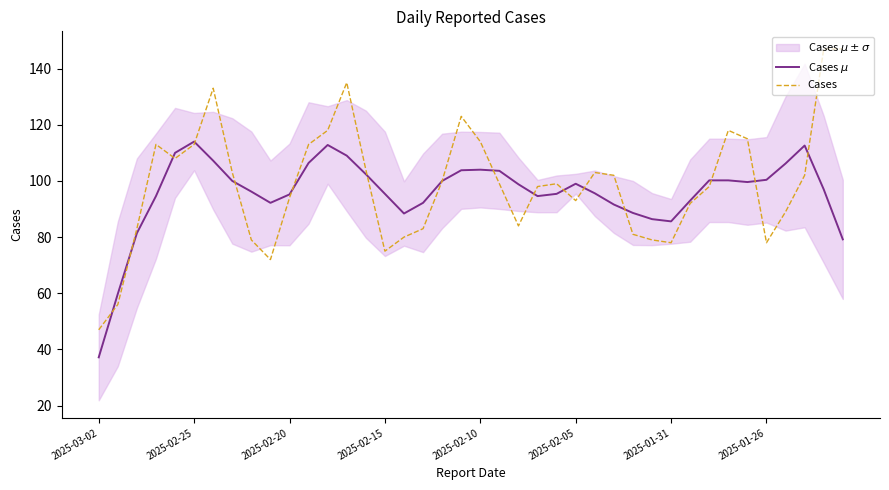

Between 16 and 33, which is larger?

33